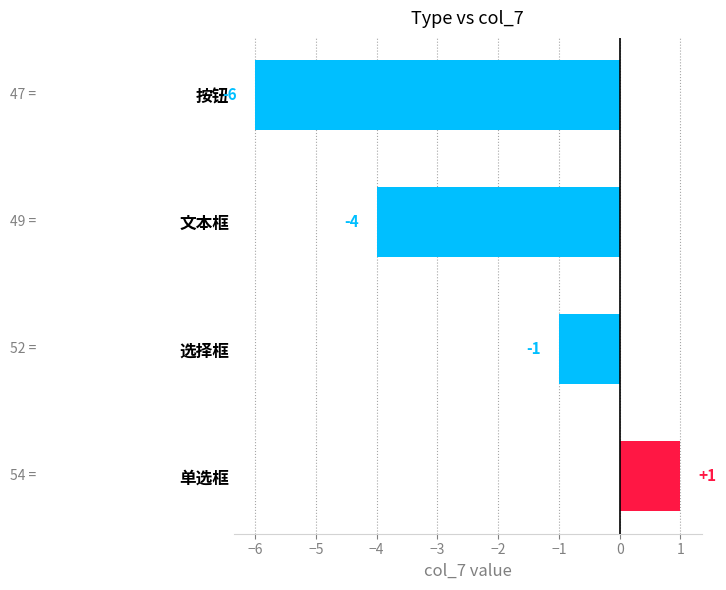

At which label is the value closest to -2?

选择框